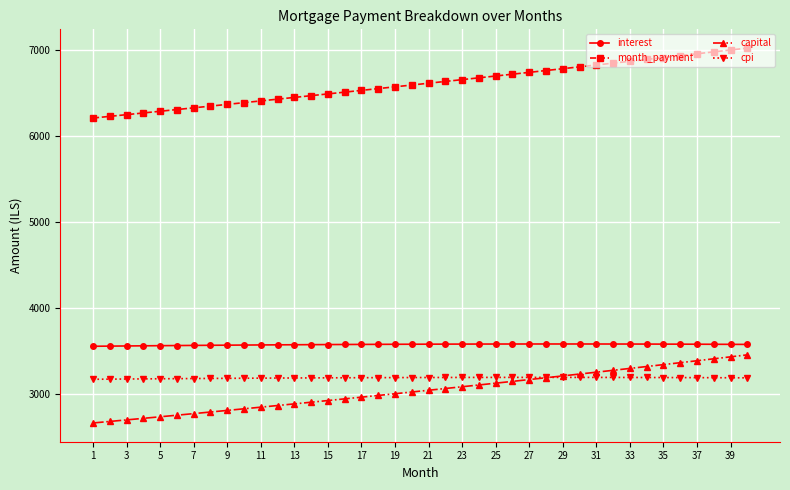

What is the maximum value shown in the chart?

7027.1